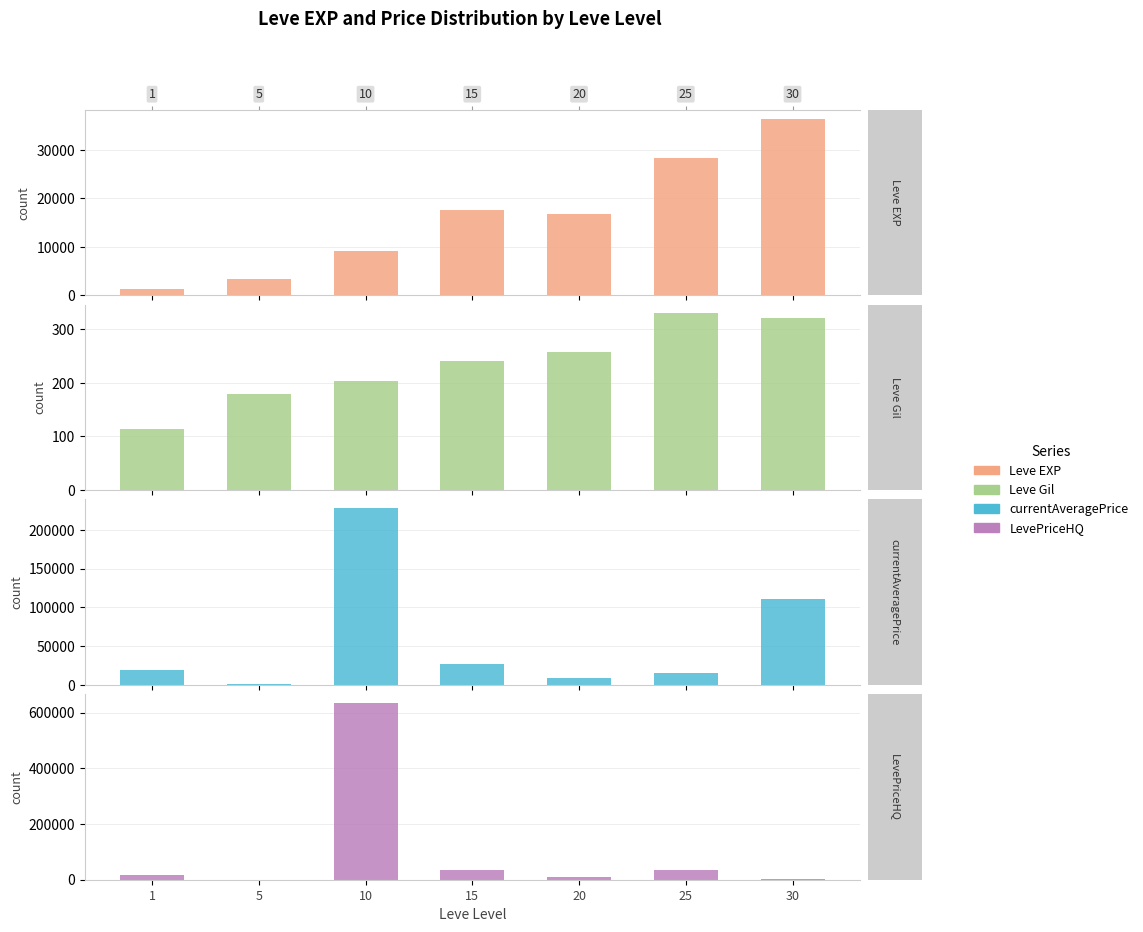

Is the value of LevePriceHQ at 1 greater than the value of currentAveragePrice at 30?

No